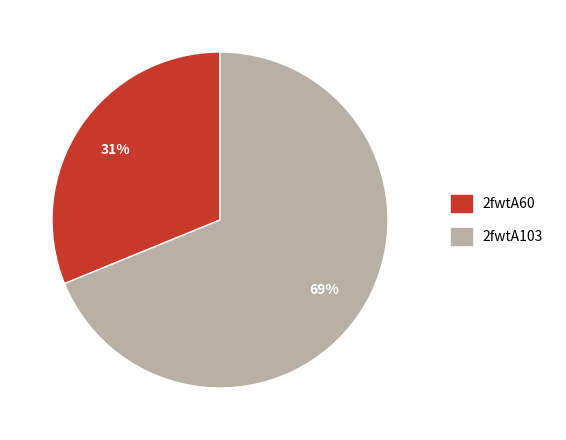

How many slices are in this pie chart?

2